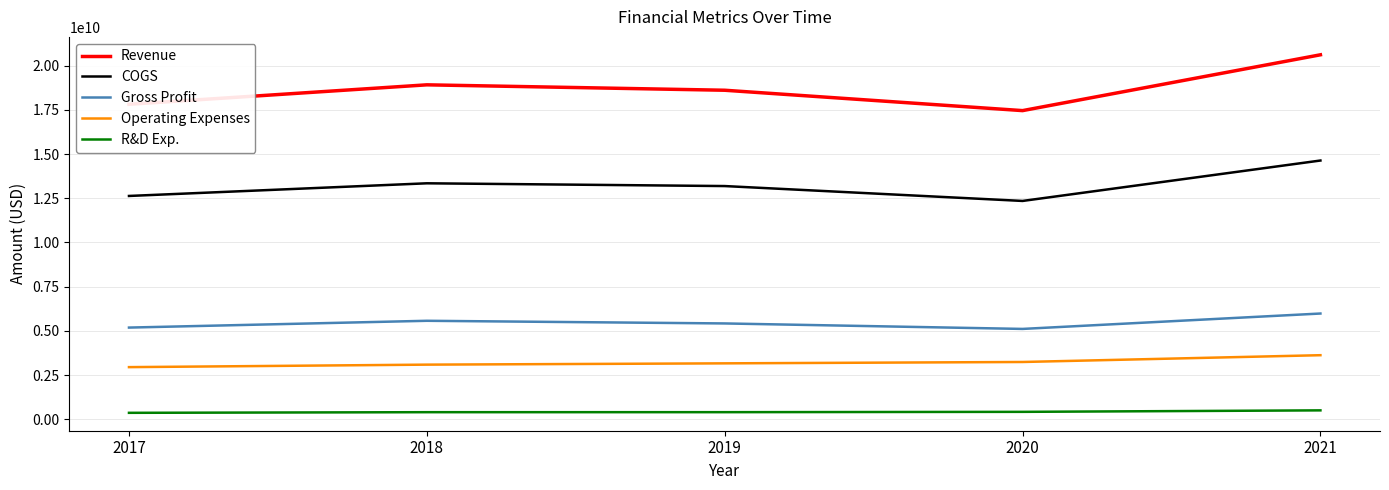

What is the minimum value for Operating Expenses?

2948000000